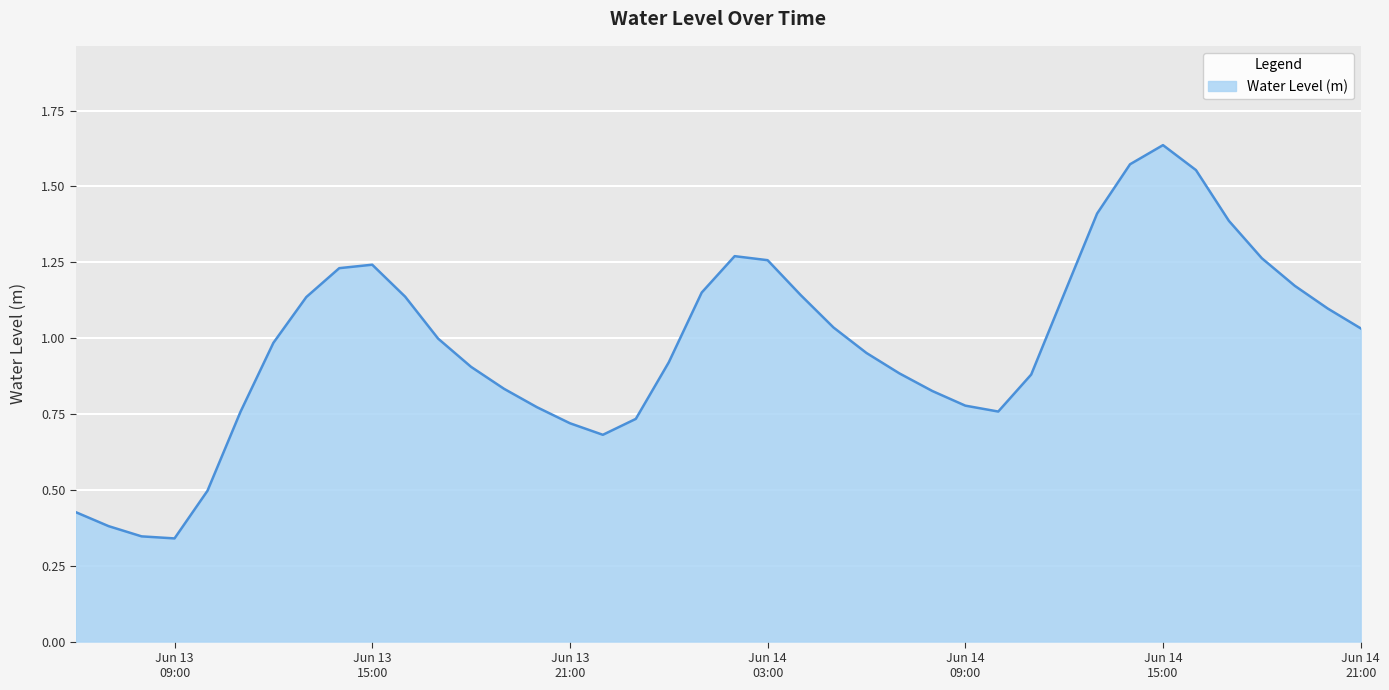

What is the label of the 32nd point from the left?

2025-06-14 13:00:00